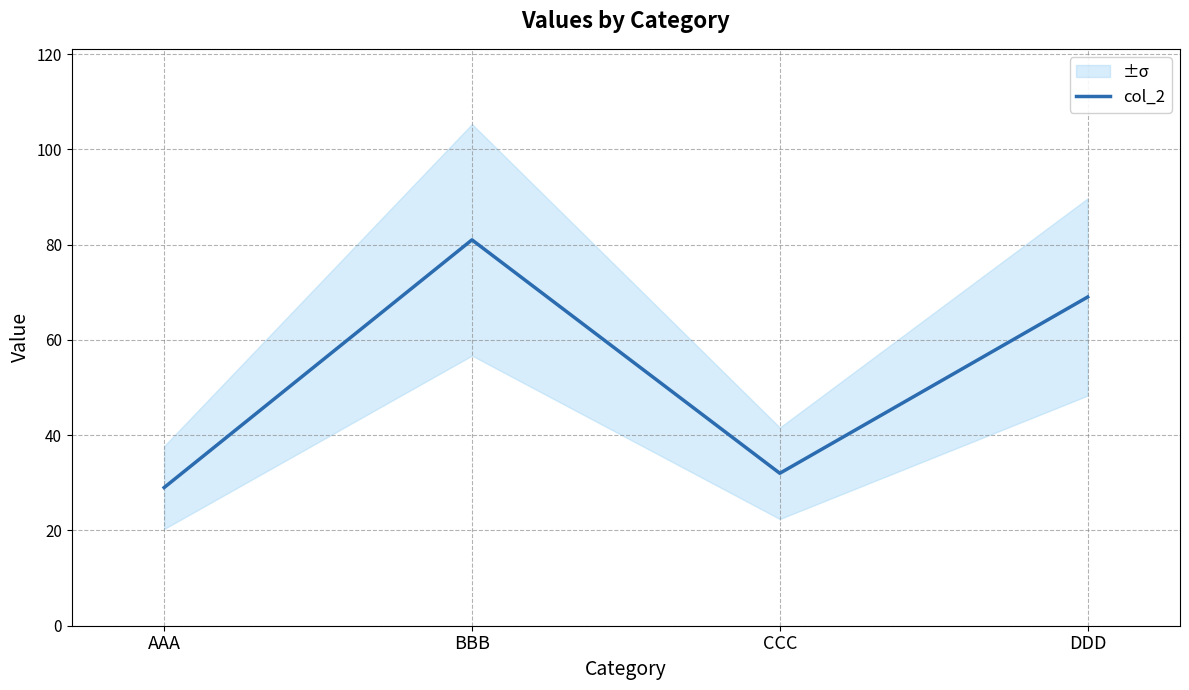

The value at BBB is 81. True or false?

True